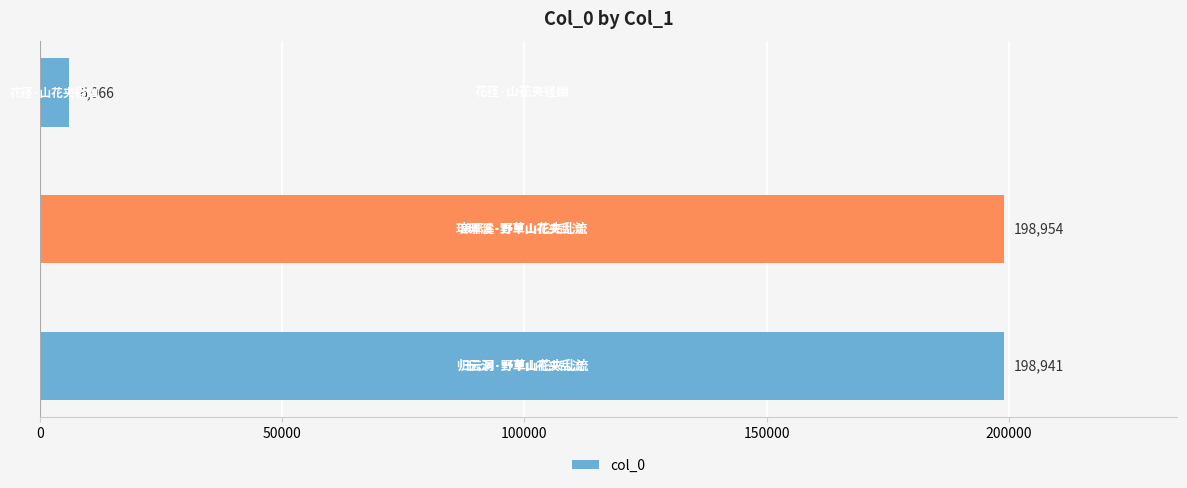

What is the minimum value shown in the chart?

6066